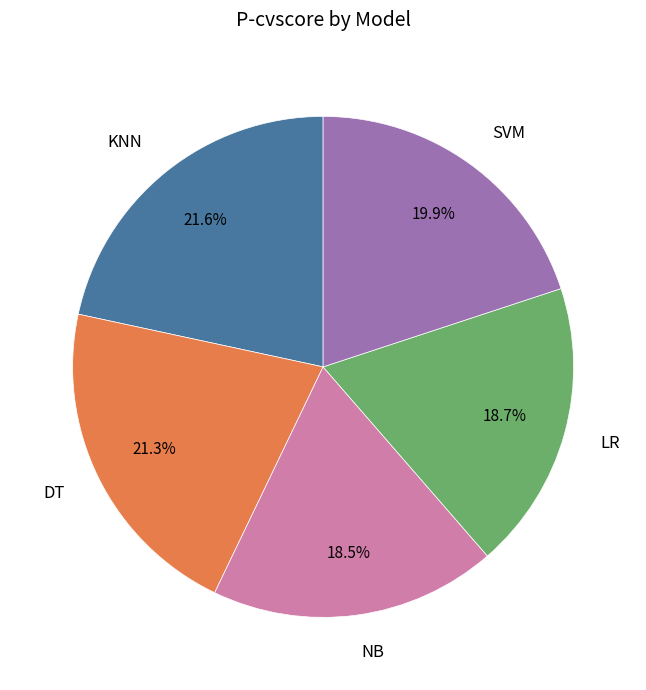

Between KNN and NB, which is larger?

KNN